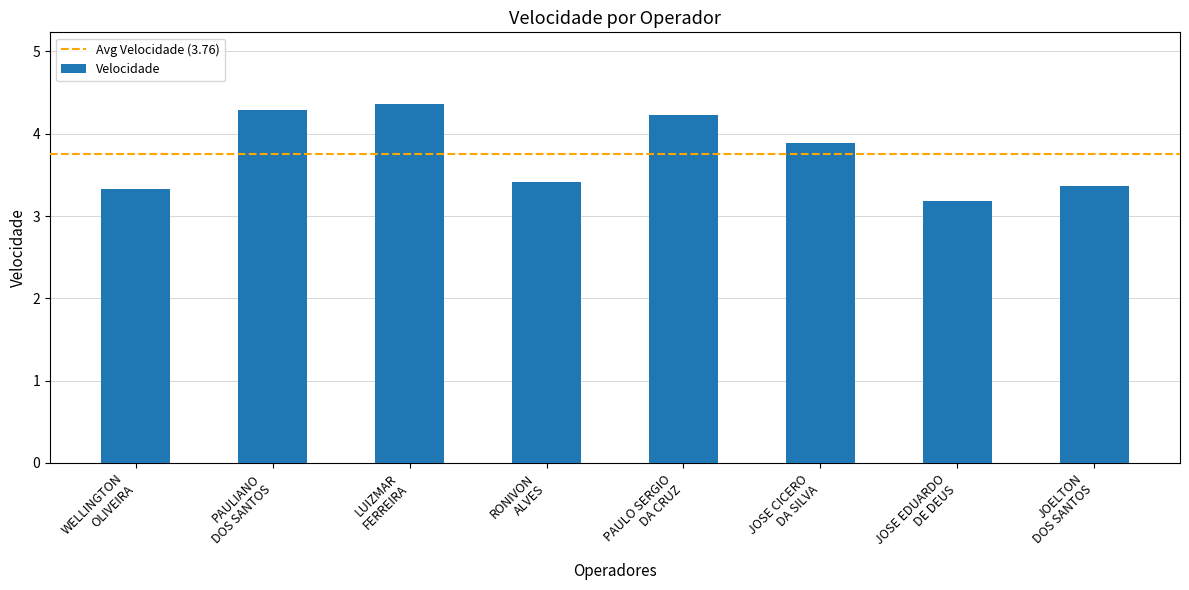

What is the sum of the values at LUIZMAR
FERREIRA and PAULO SERGIO
DA CRUZ?

8.6